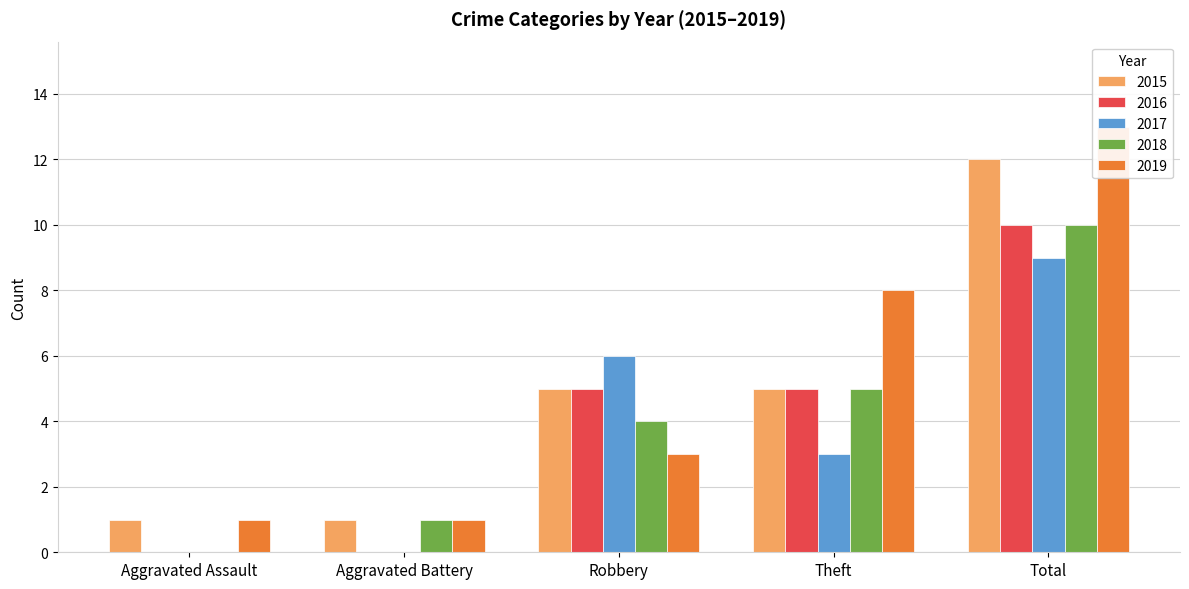

How many groups of bars are there?

5